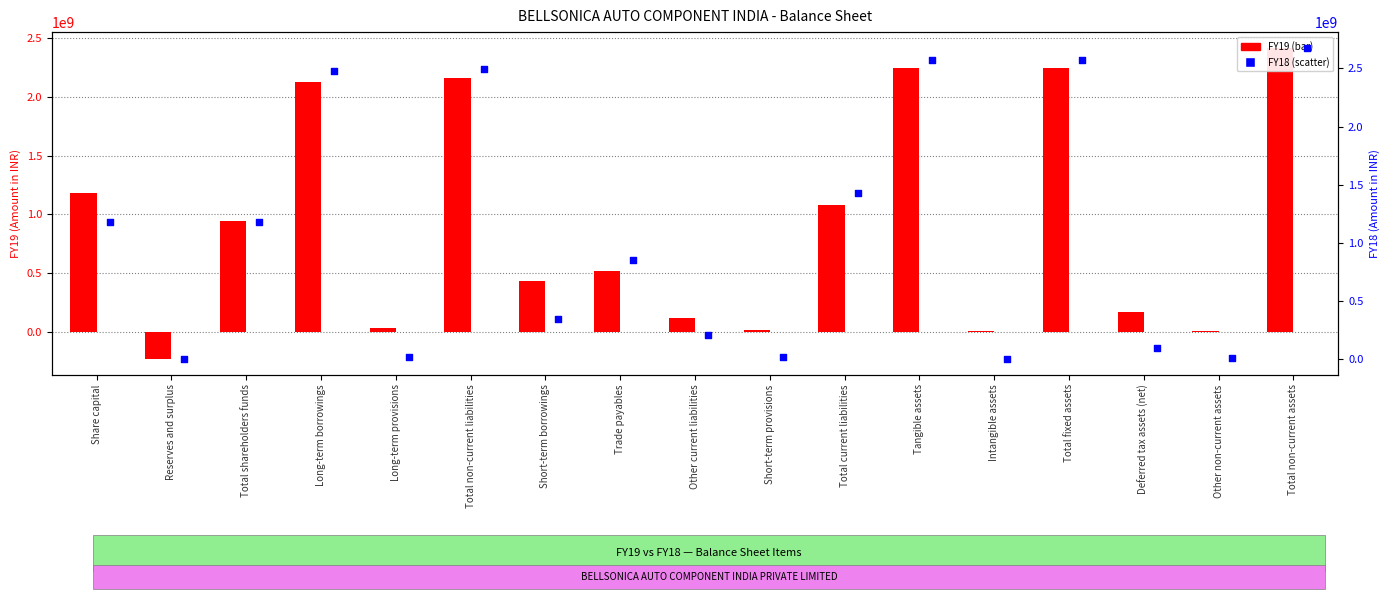

Is the value of FY19 at Short-term provisions greater than the value of FY18 at Deferred tax assets (net)?

No